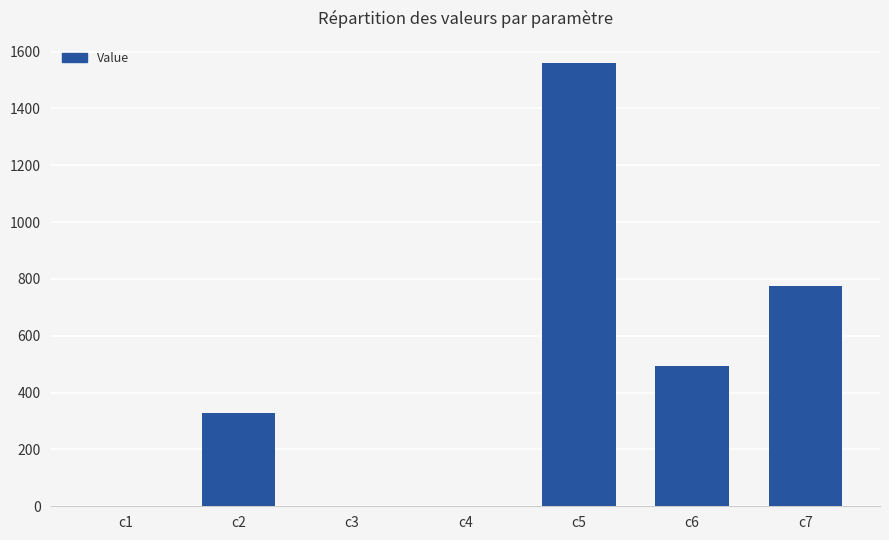

Are the bars horizontal?

No